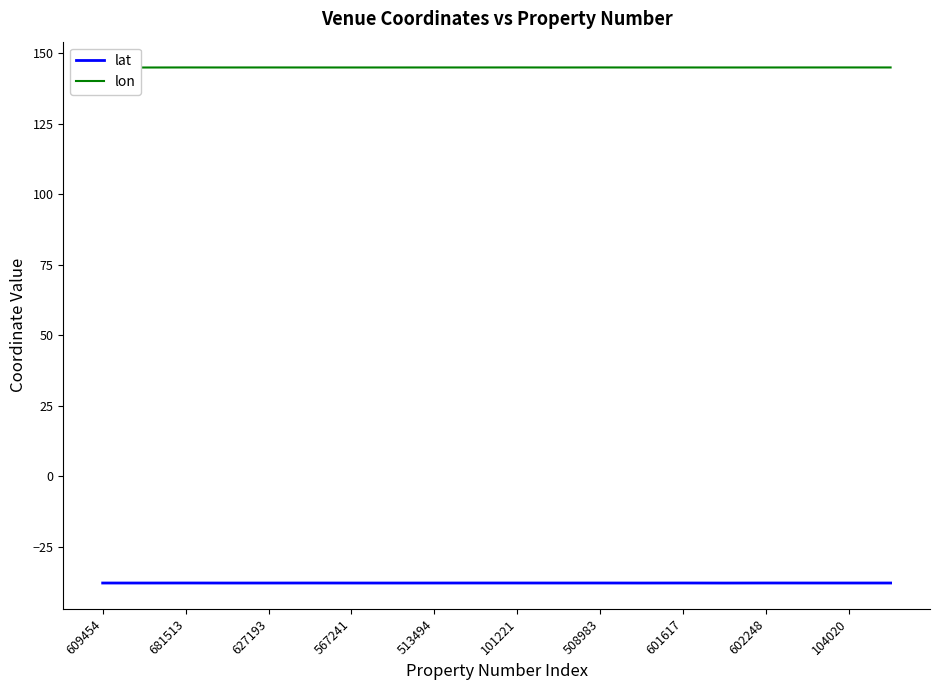

What is the minimum value for lat?

-37.8